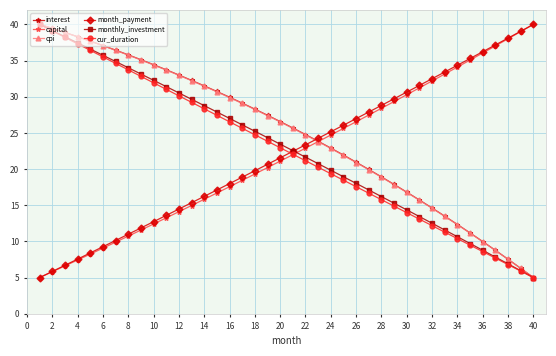

How many times do cpi and month_payment cross each other?

1